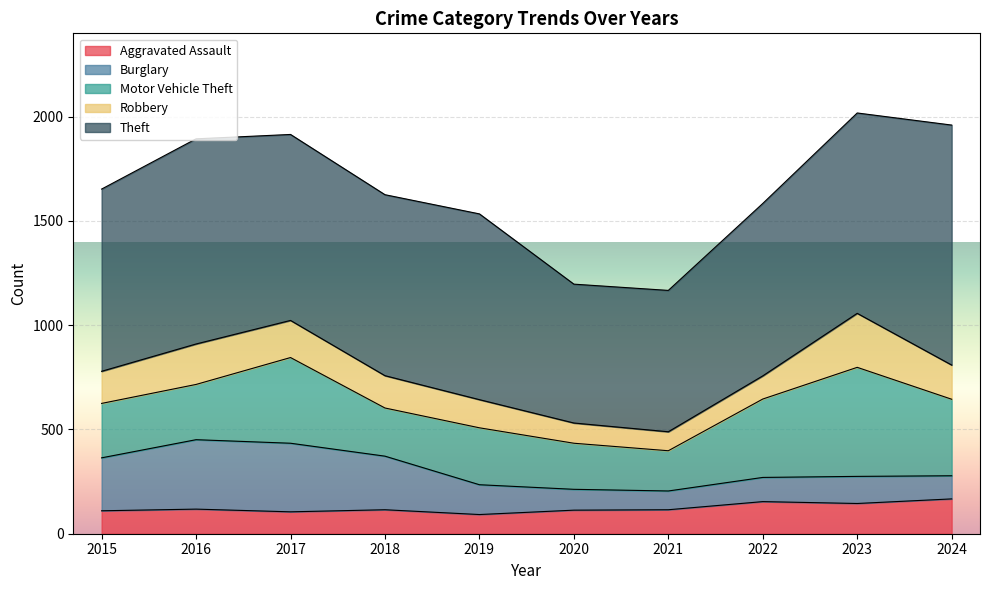

What is the total value across all series at 2021?

1167